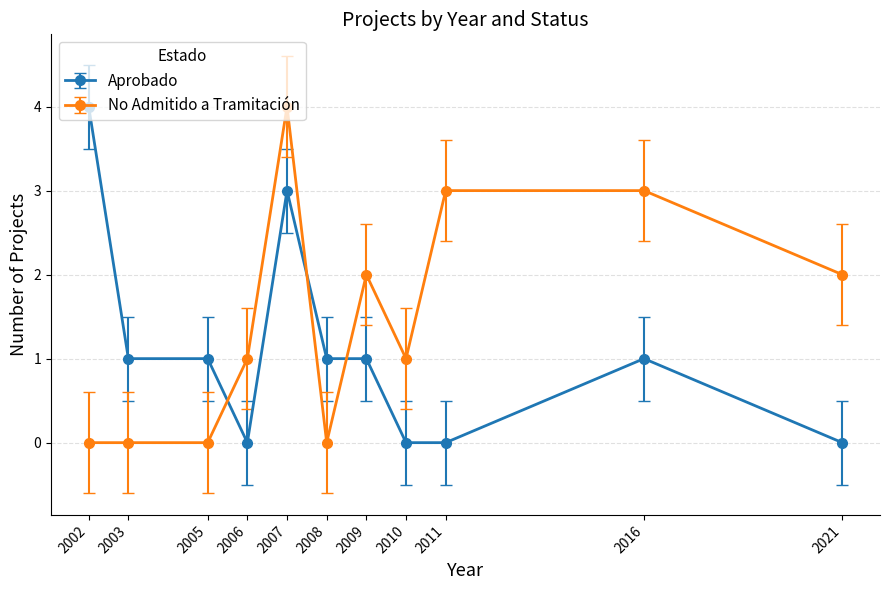

What is the sum of all Aprobado values?

12